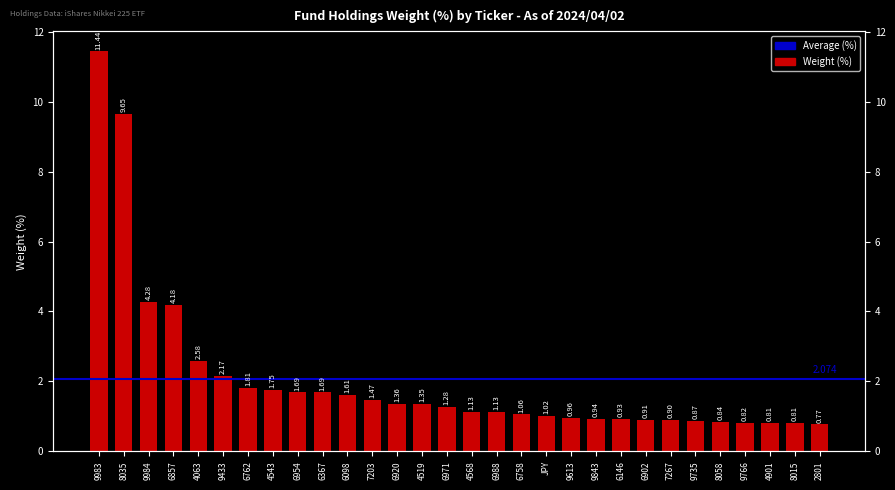

At which category does the chart reach its peak across all series?

9983